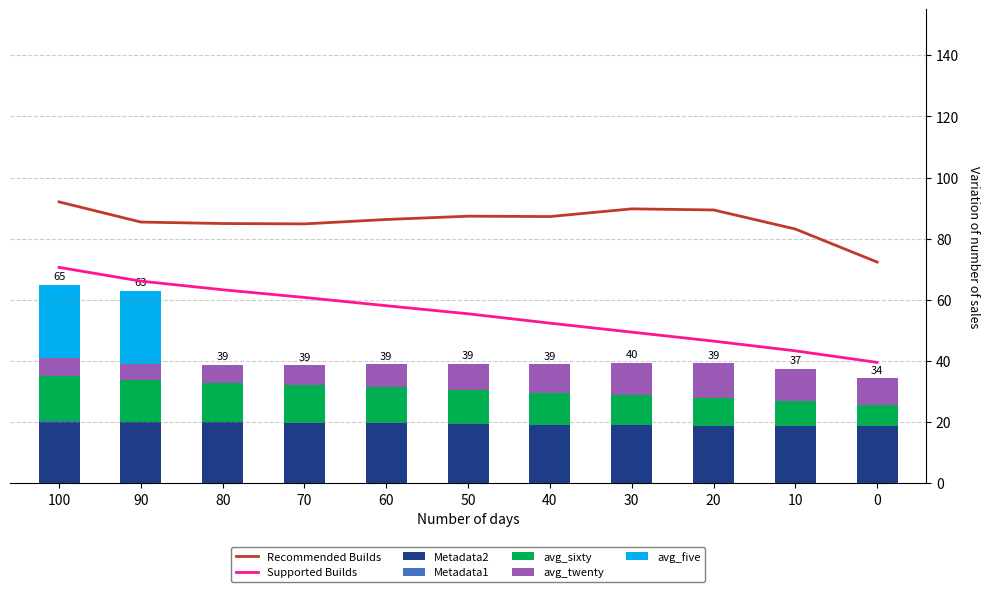

True or false: Recommended Builds and Supported Builds cross at least once.

False